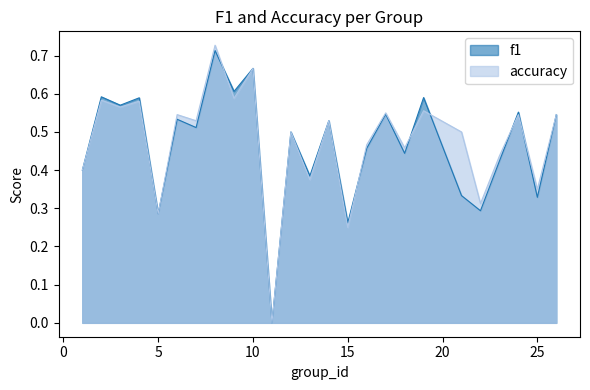

List the series in order of their peak value, highest first.

accuracy, f1